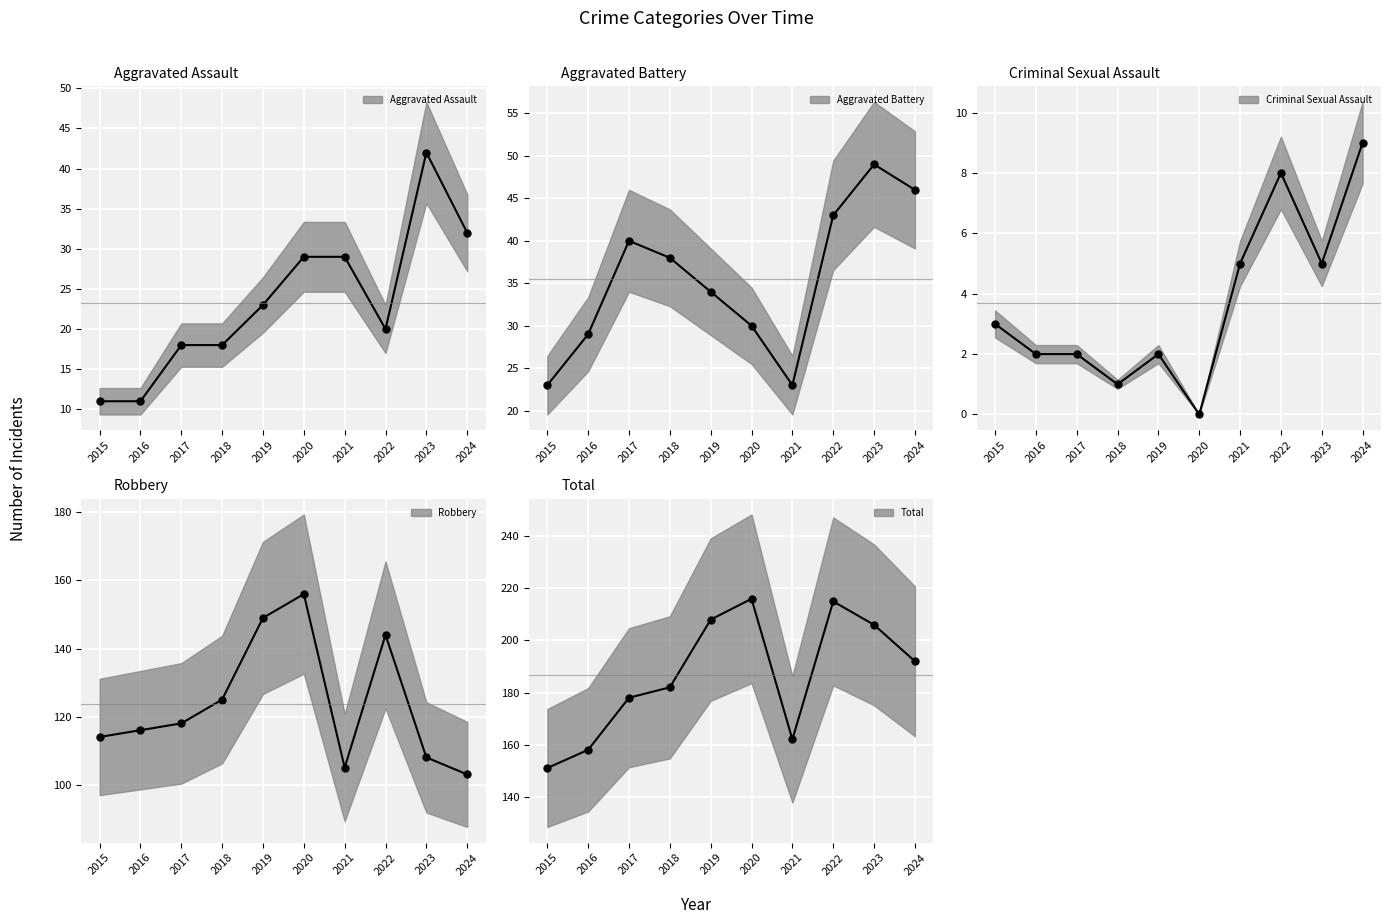

True or false: Aggravated Battery and Criminal Sexual Assault cross at least once.

False